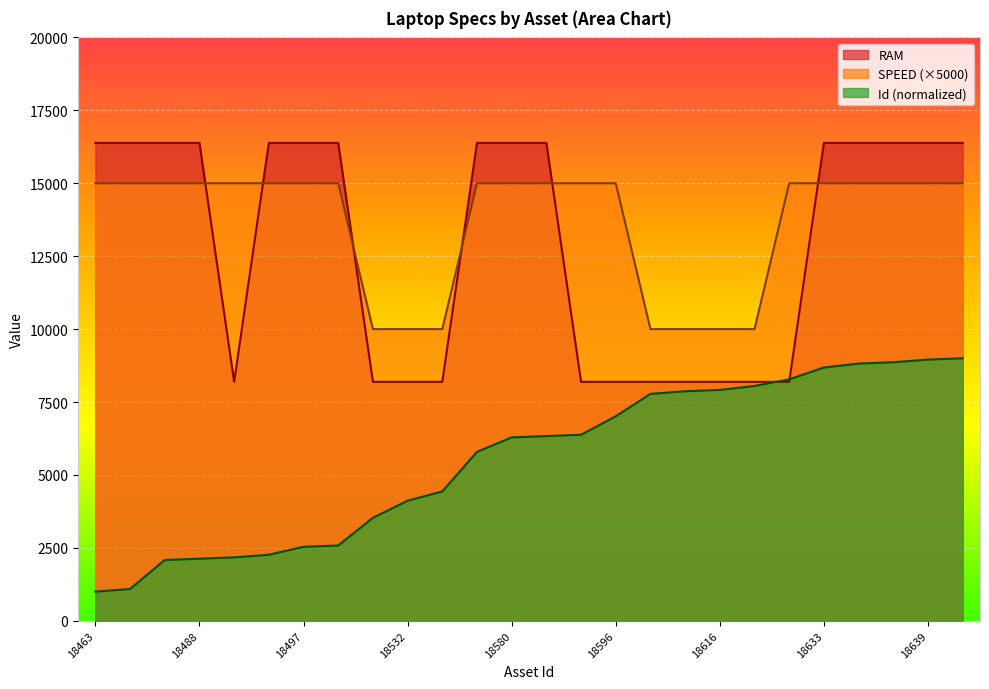

True or false: Id and SPEED cross at least once.

False